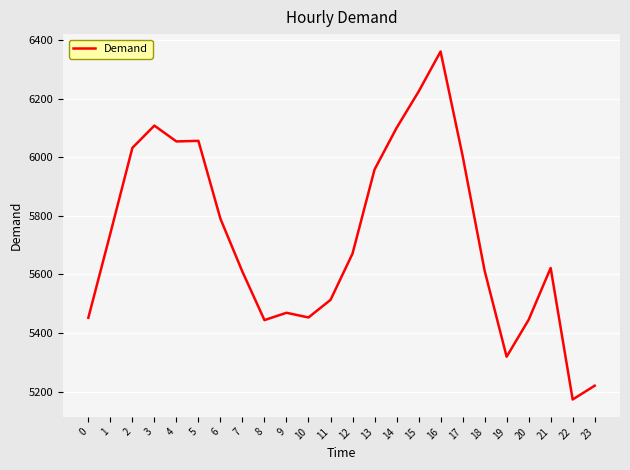

Approximately how many times larger is the value at 4 compared to 7?

1.1